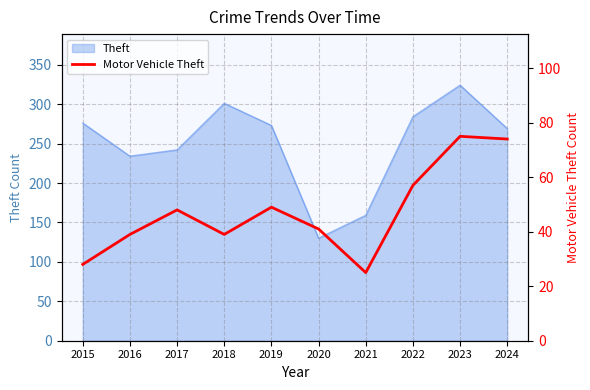

The value at 2022 is 26. True or false?

False